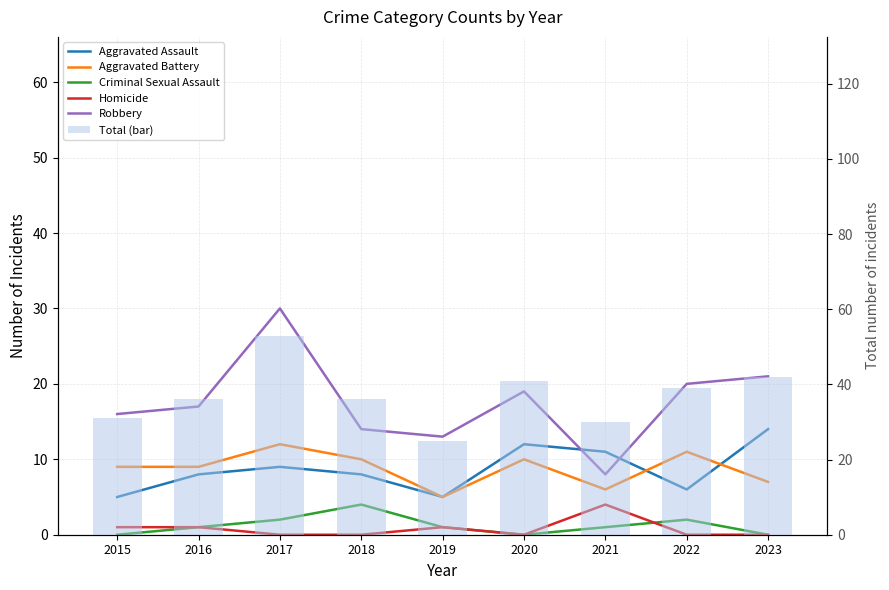

What is the difference between the Robbery values at 2020 and 2022?

1